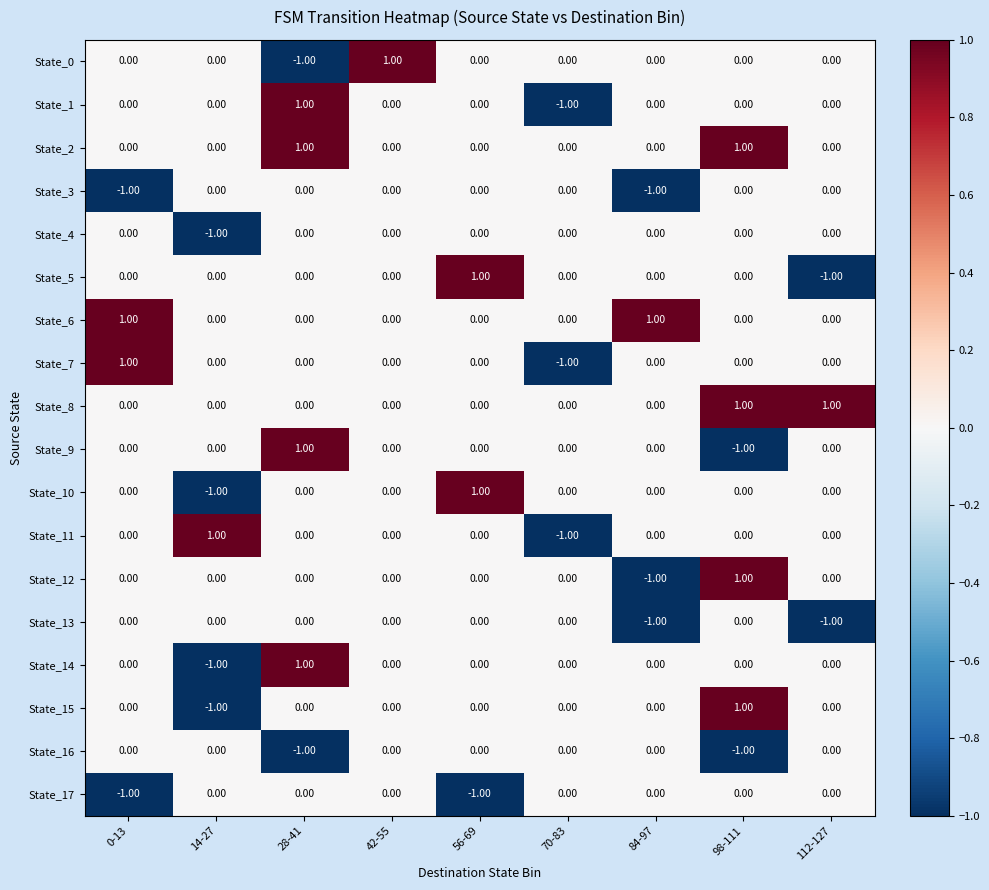

Between 14-27 and 28-41, which series saw the biggest shift?

State_14